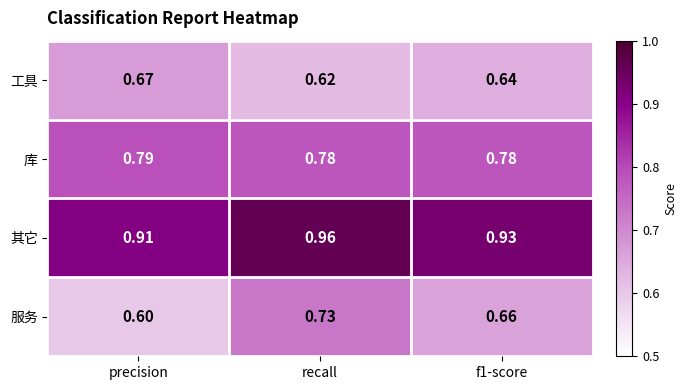

At which label does 工具 reach its peak?

precision